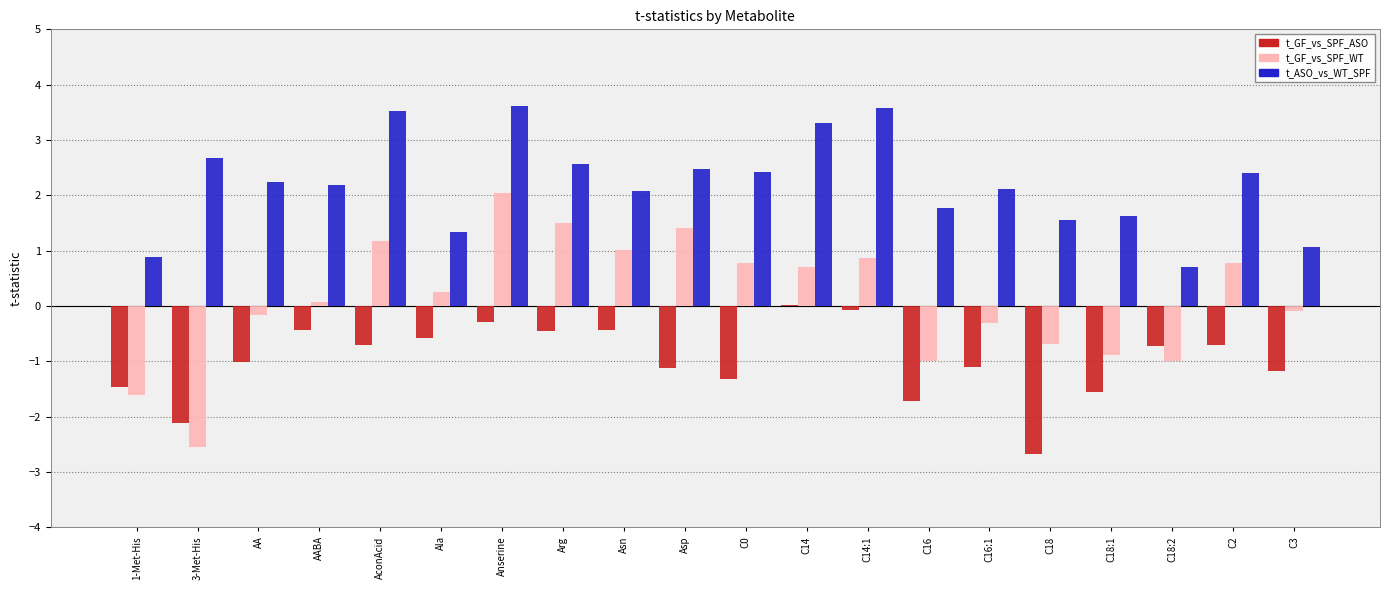

Is the value of t_ASO_vs_WT_SPF at Anserine greater than the value of t_GF_vs_SPF_WT at Arg?

Yes